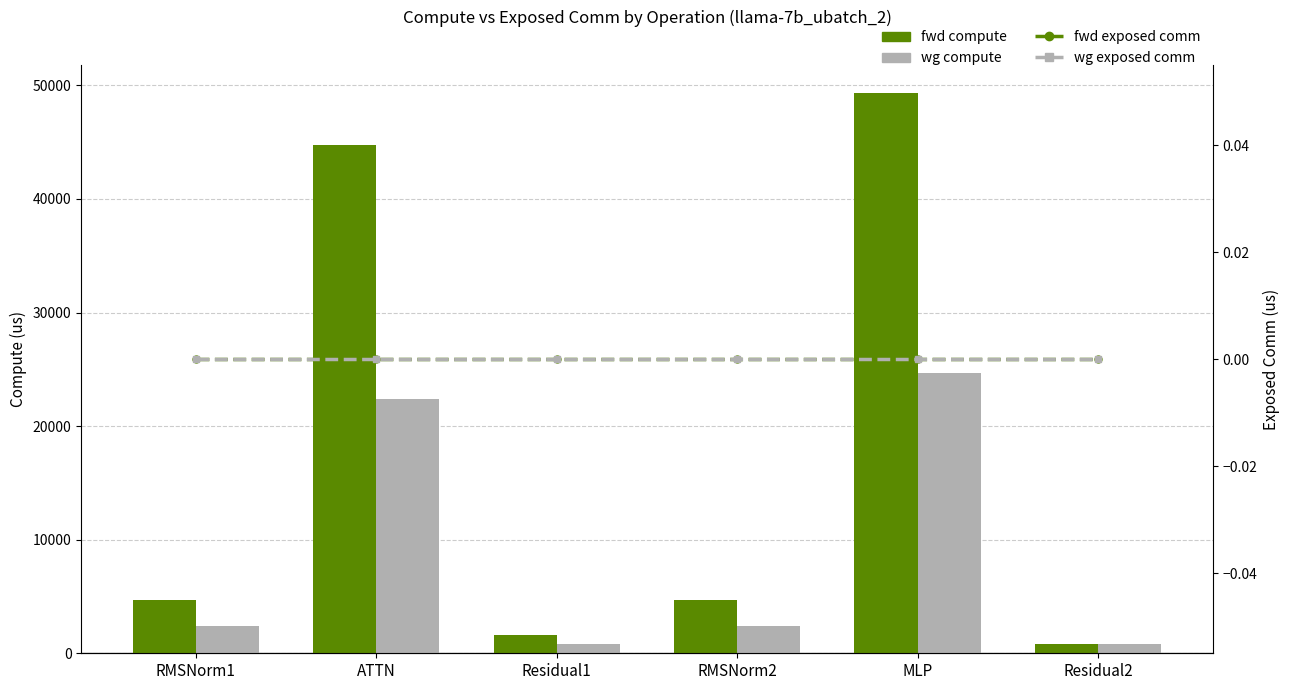

How many categories are shown in the chart?

6